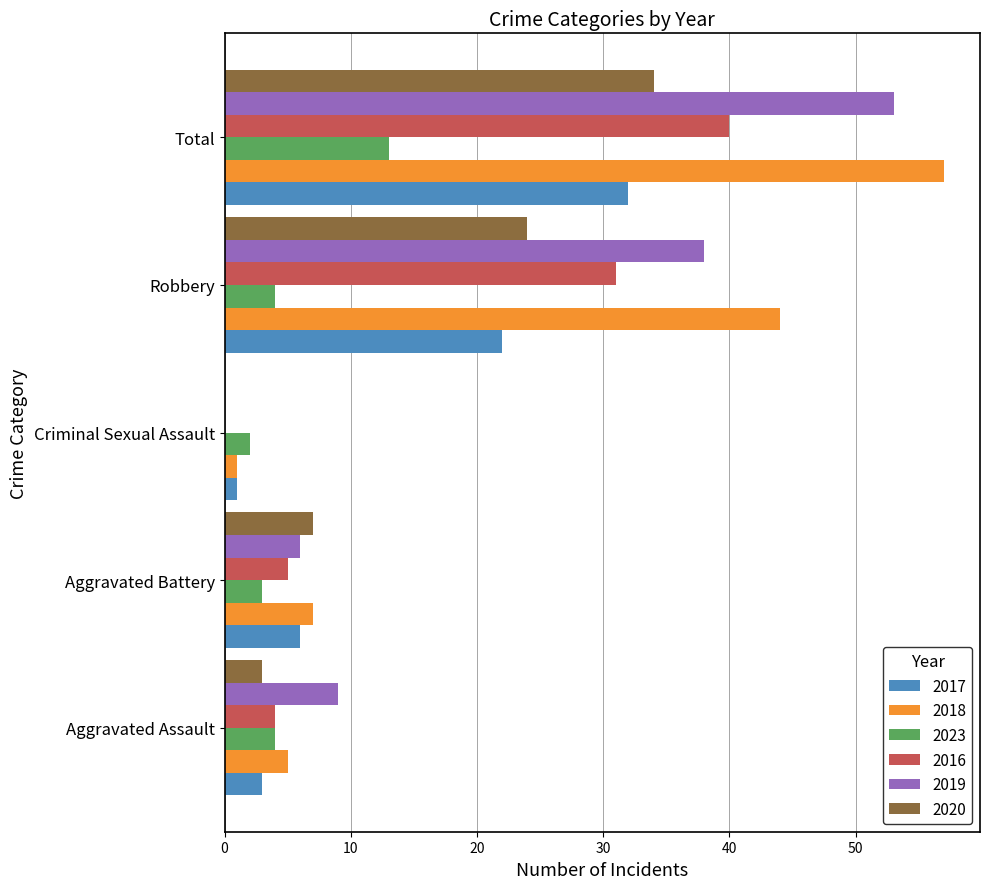

Read the 2019 value at Aggravated Assault.

9